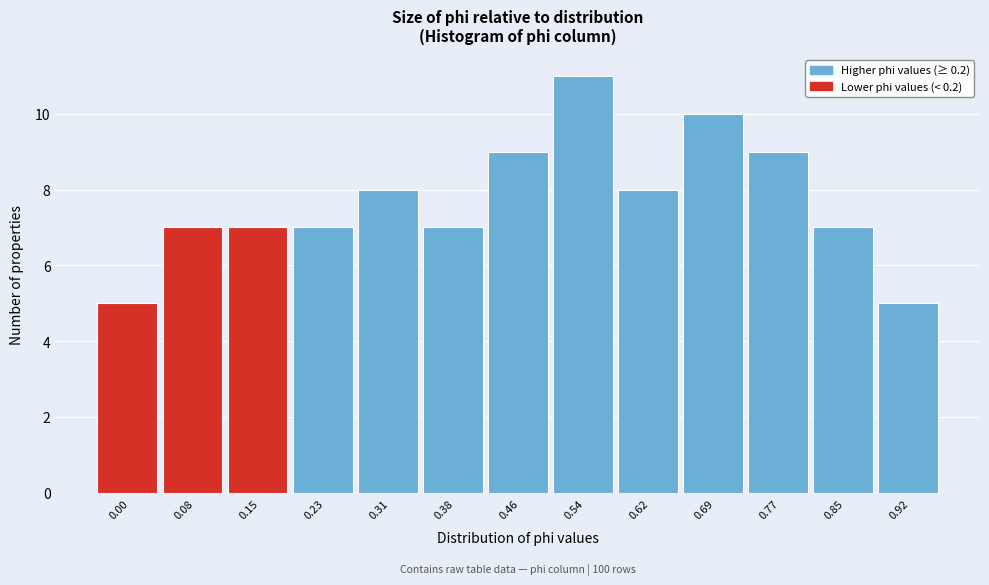

Reading left to right, transcribe all the data shown in this chart.

5	7	7	7	8	7	9	11	8	10	9	7	5